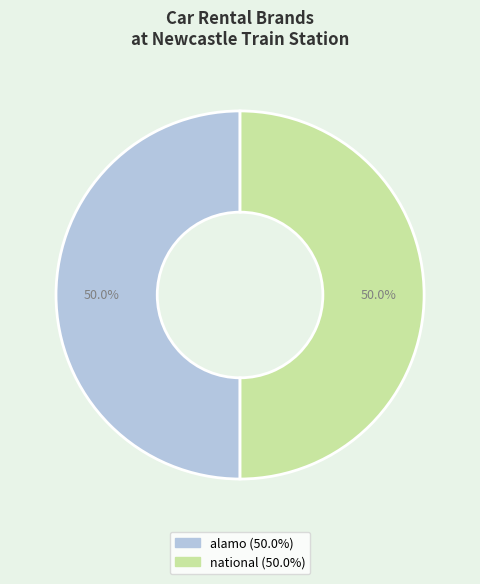

What percentage do national and alamo together represent?

100.0%